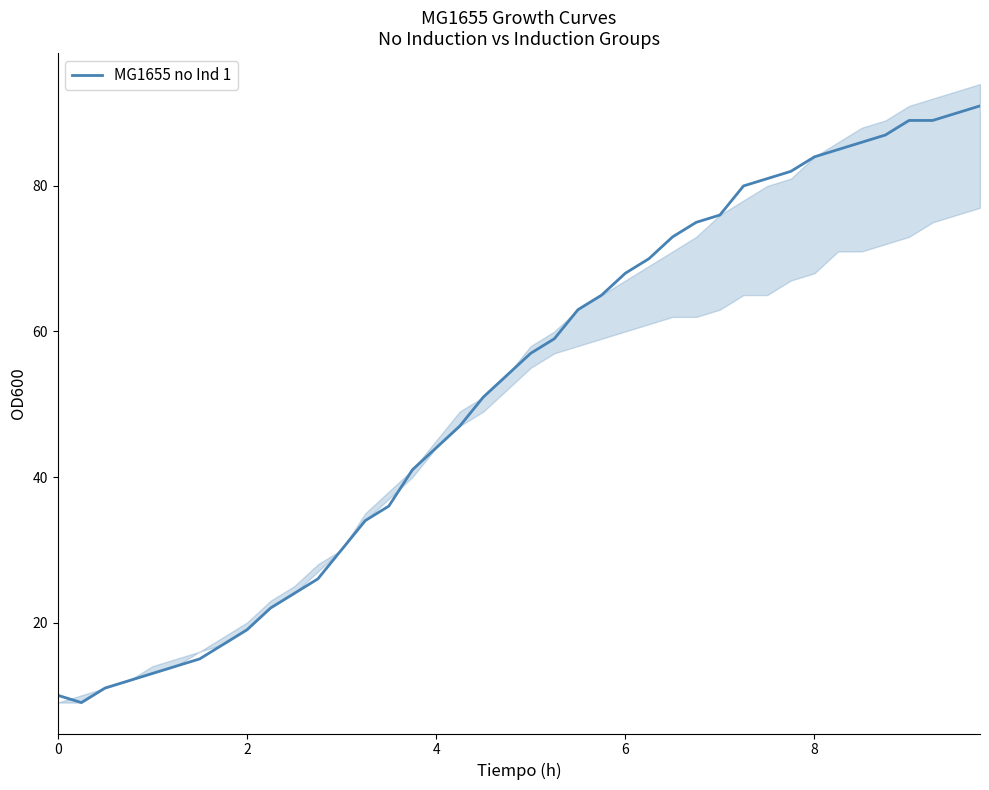

Reading left to right, list all the values displayed in this chart.

10	9	11	12	13	14	15	17	19	22	24	26	30	34	36	41	44	47	51	54	57	59	63	65	68	70	73	75	76	80	81	82	84	85	86	87	89	89	90	91